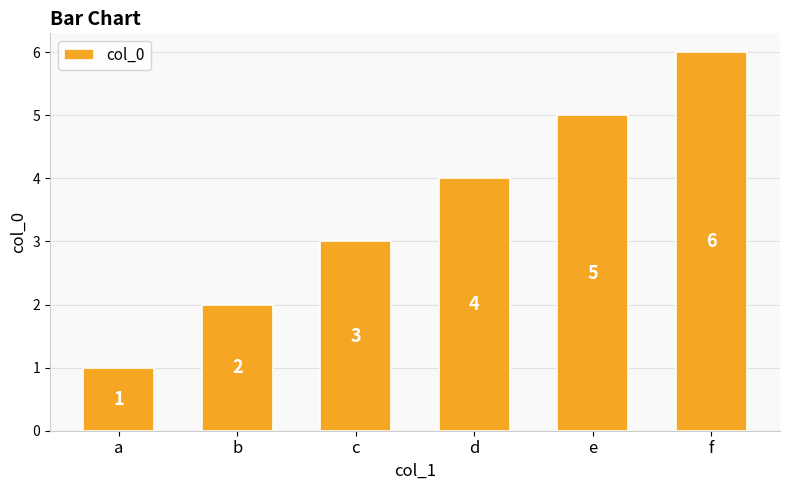

True or false: the data shows 6 at f.

True